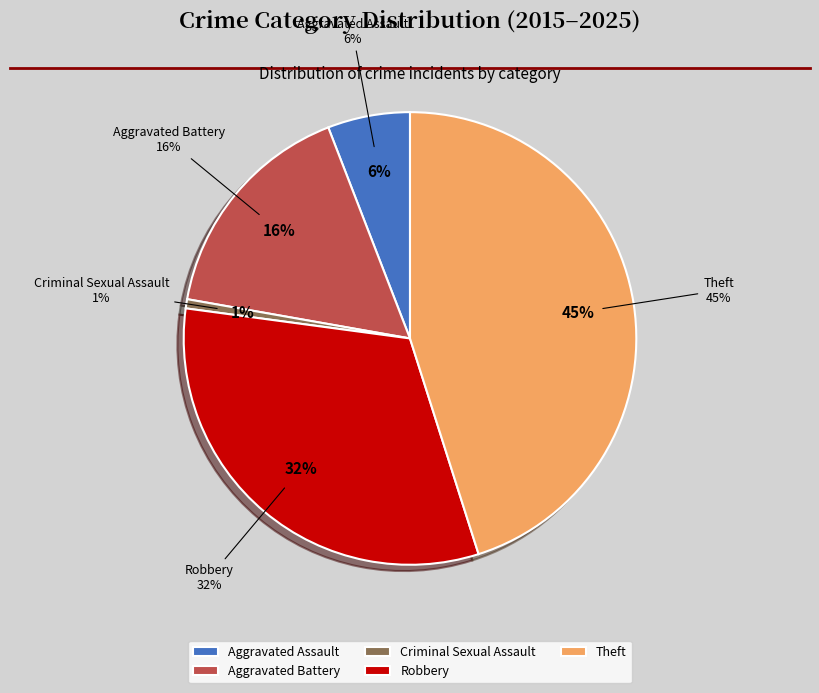

To the nearest percent, what percentage of the pie is Robbery?

32%